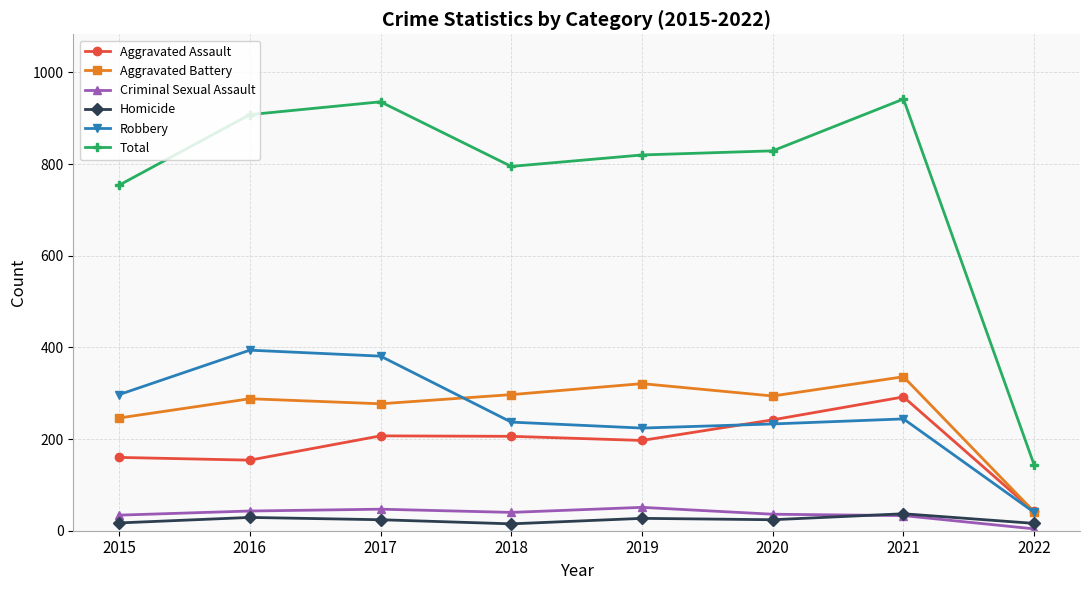

Is it true that Criminal Sexual Assault equals 47 at 2017?

True